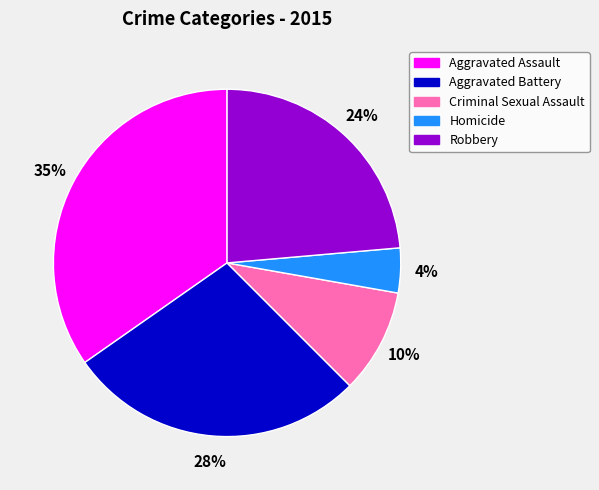

Combined, do Criminal Sexual Assault and Aggravated Assault account for over 50%?

No